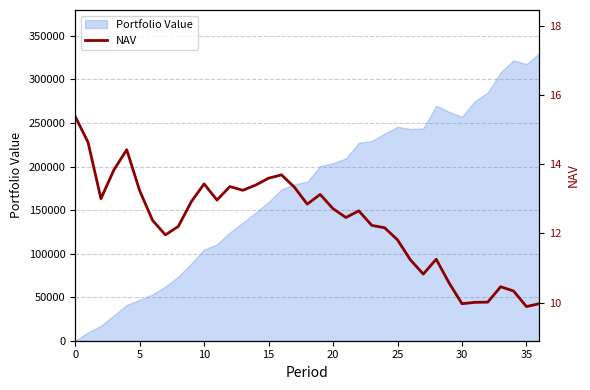

What is the label of the 33rd point from the left?

32